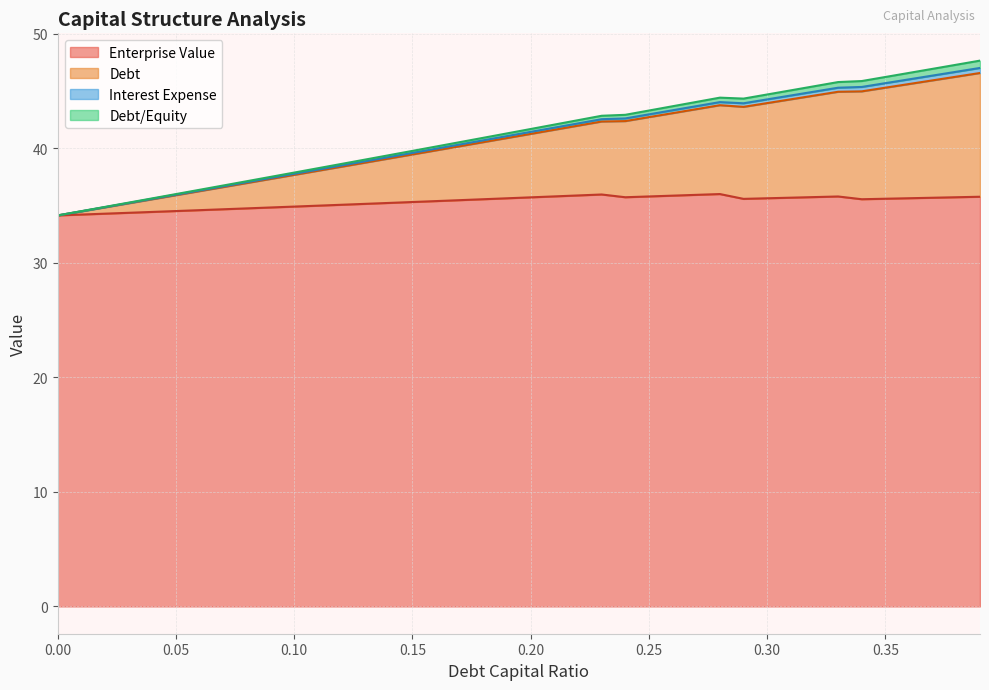

What is the highest value of the Enterprise Value series?

36.0